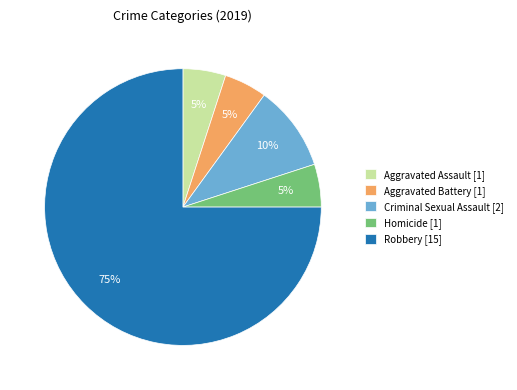

Does Robbery account for over 50% of the chart?

Yes